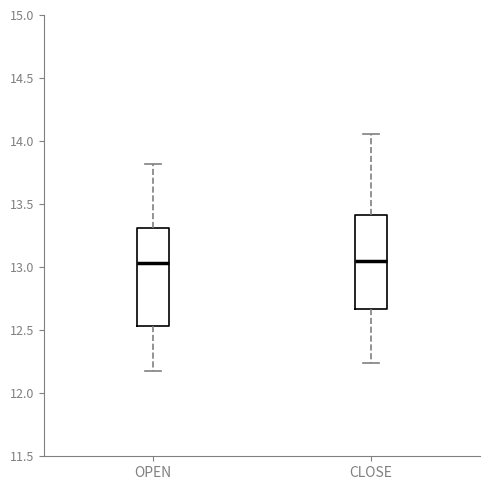

Where does the median line of the box for OPEN sit on the y-axis? The values are not printed on the chart, so give them approximately, as read against the axis.

13.05